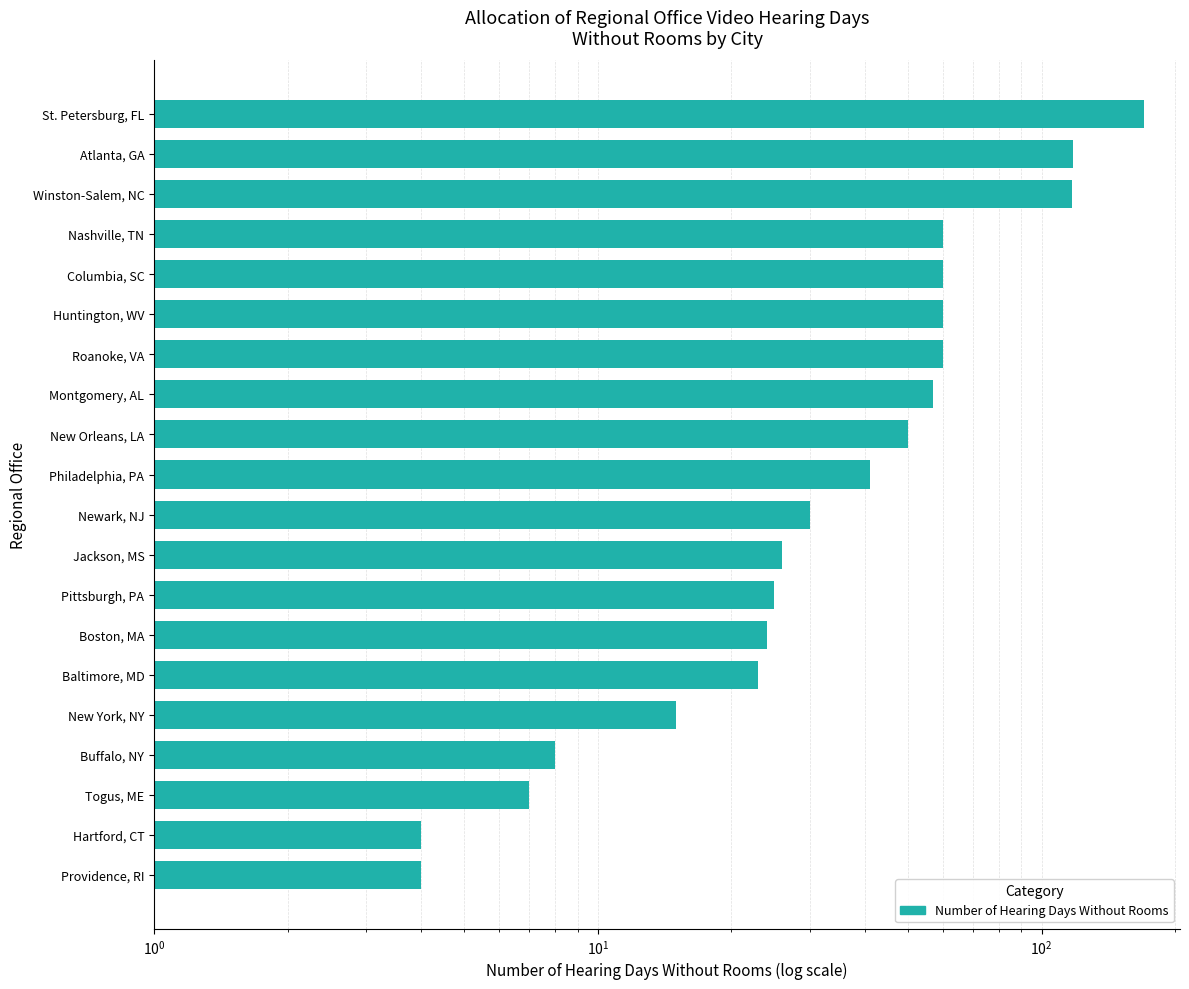

Which has a higher value, Pittsburgh, PA or Roanoke, VA?

Roanoke, VA